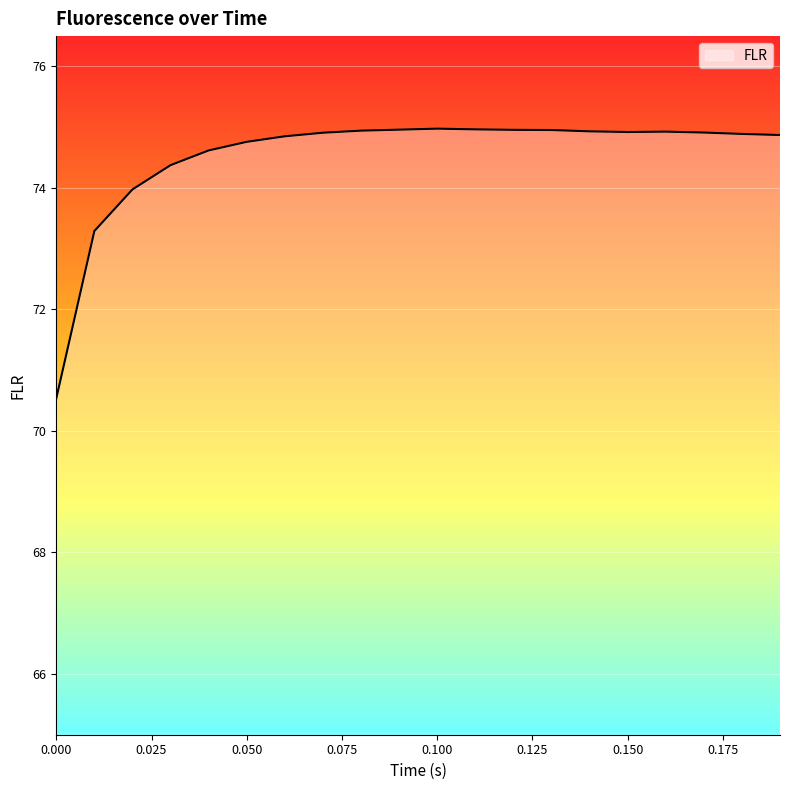

What is the greatest value displayed?

75.0